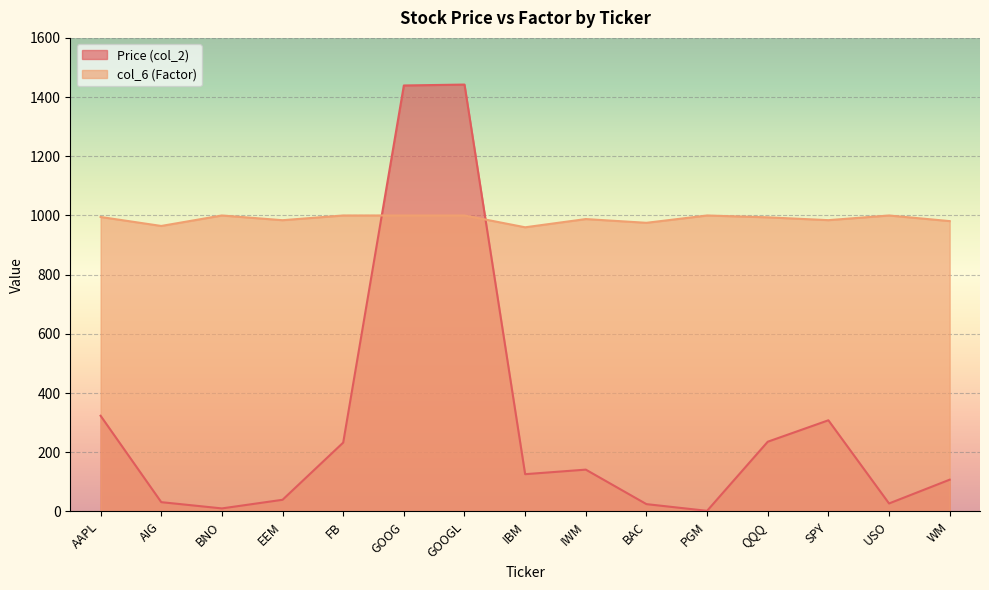

In Price (col_2), how many points are higher than both neighbors (excluding endpoints)?

3